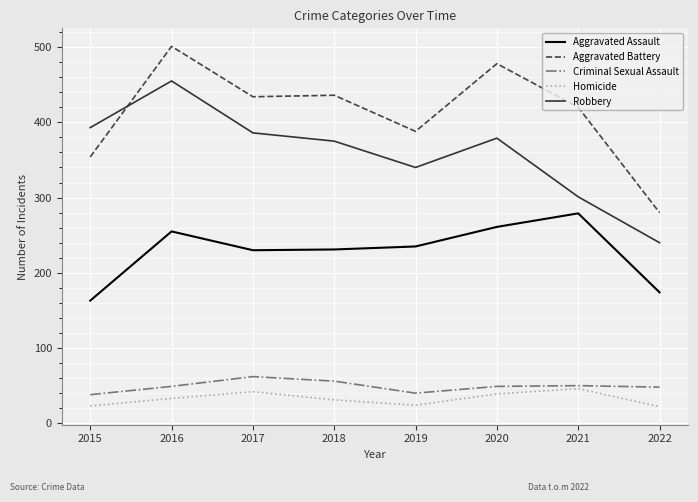

At which category is the sum across all series the highest?

2016